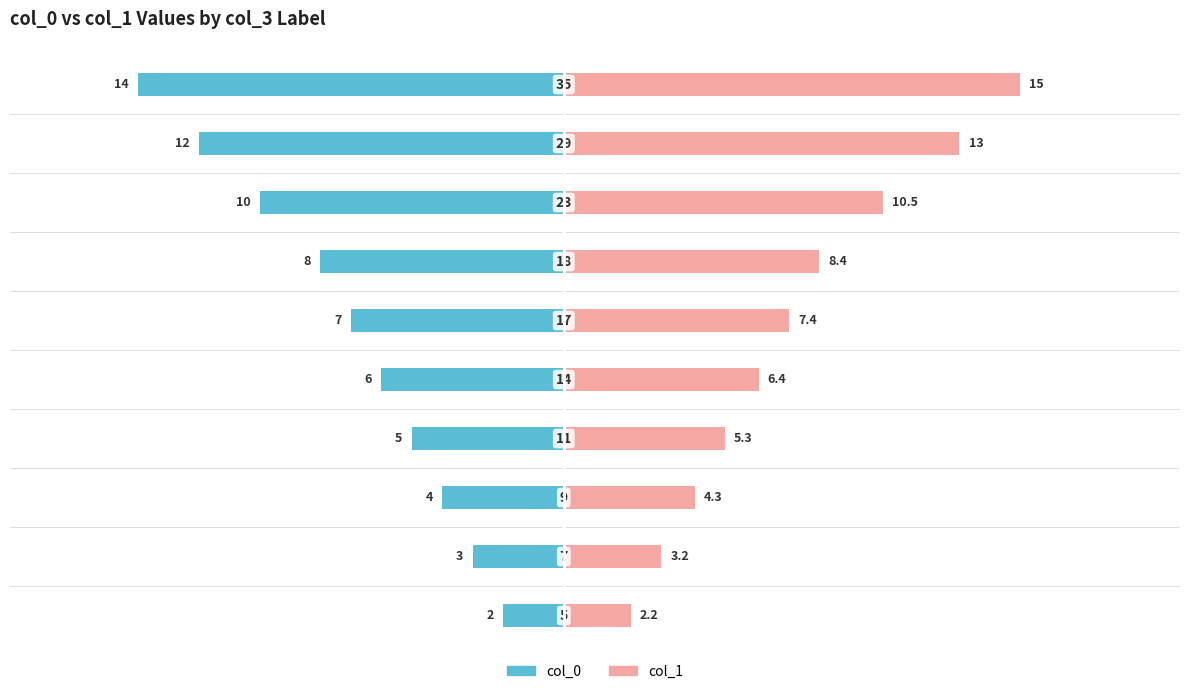

How many categories are shown in the chart?

10